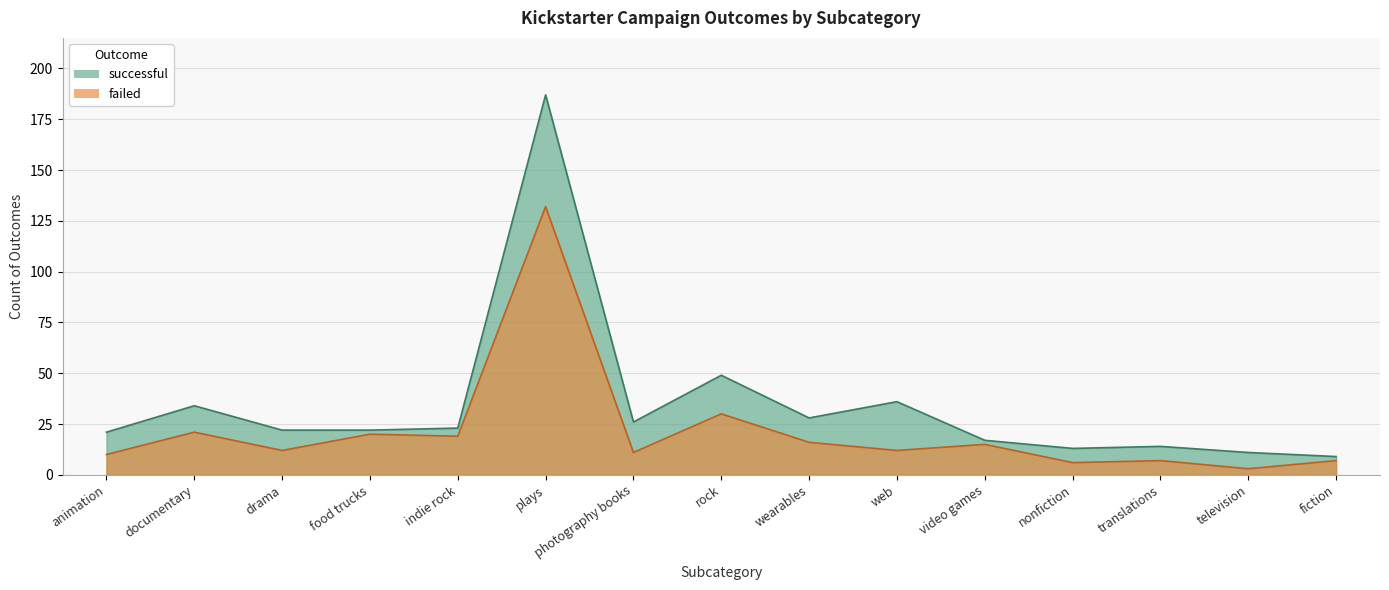

Reading right to left, what are all the values shown in this chart?

successful: 9	11	14	13	17	36	28	49	26	187	23	22	22	34	21
failed: 7	3	7	6	15	12	16	30	11	132	19	20	12	21	10